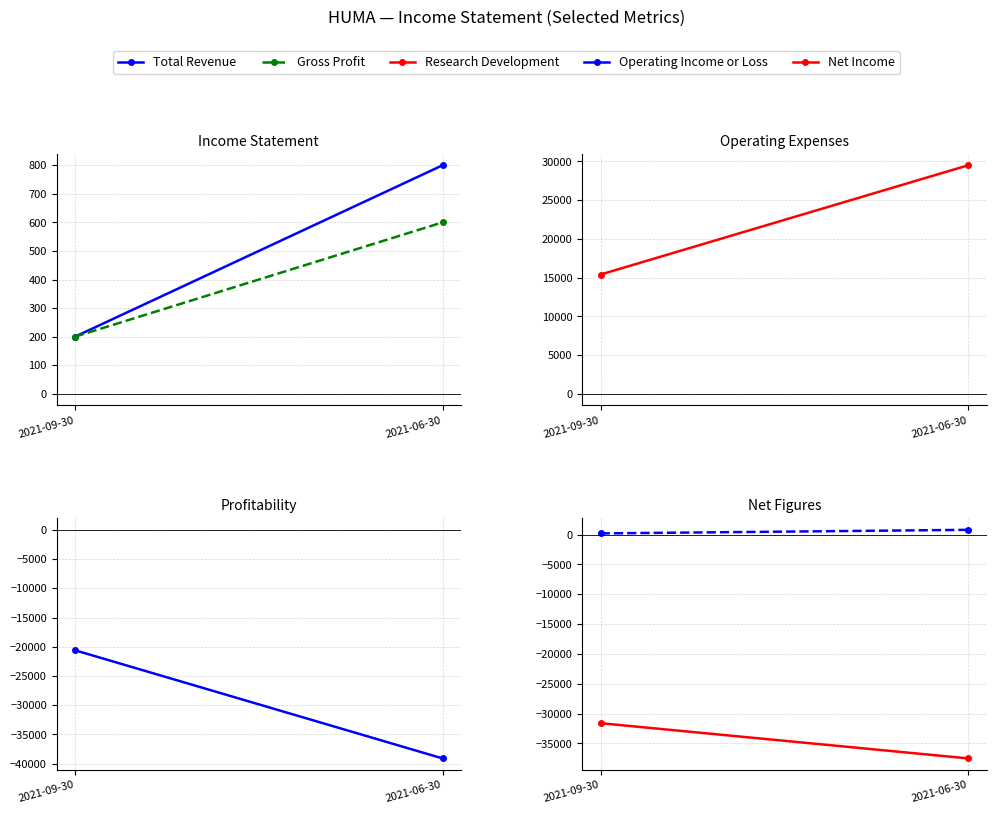

At how many categories does at least one series exceed 15413?

1